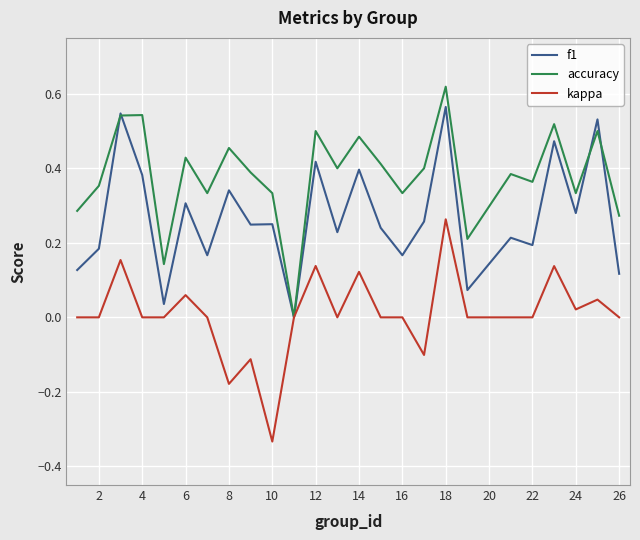

What are all the series names shown in the legend?

f1, accuracy, kappa